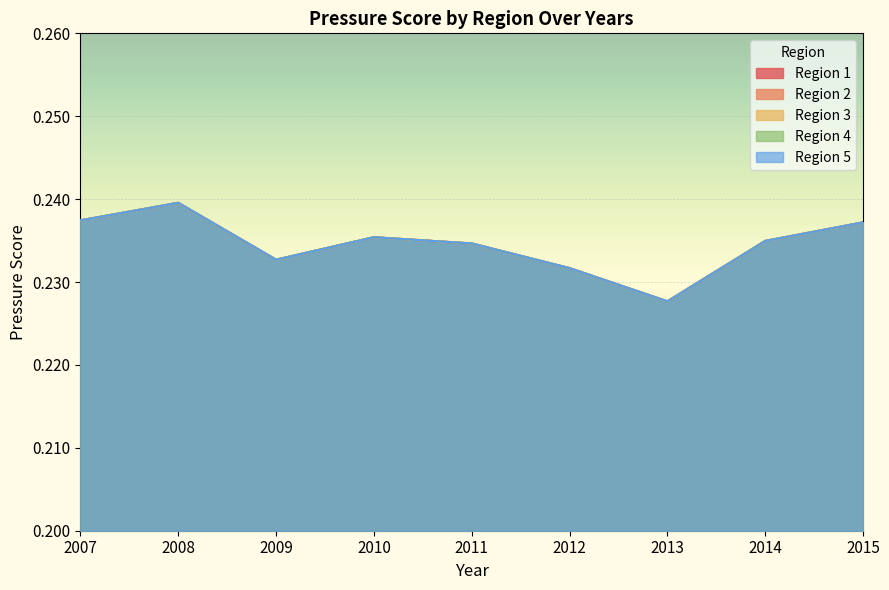

List the series in order of their peak value, lowest first.

1, 2, 3, 4, 5